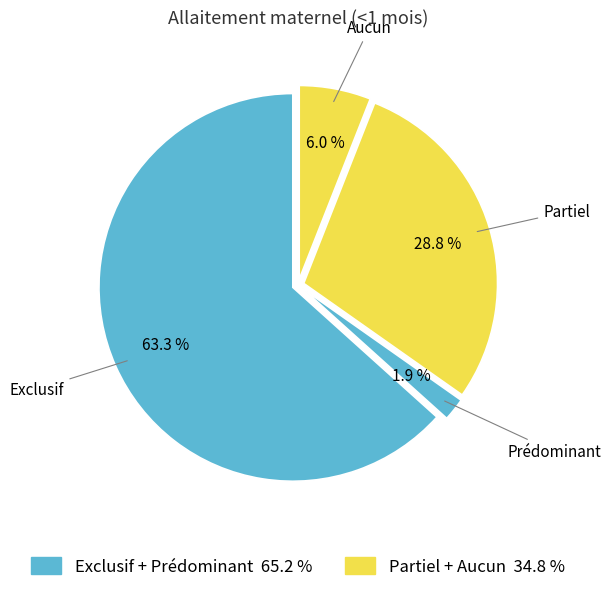

Which slice is the largest?

Exclusif